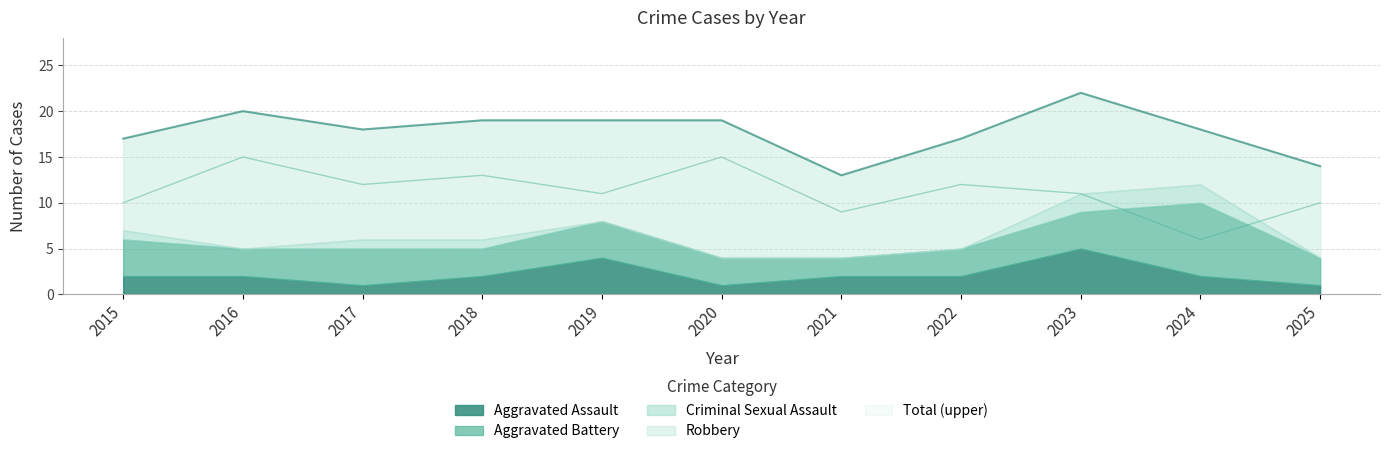

What is the highest value of the Robbery series?

15